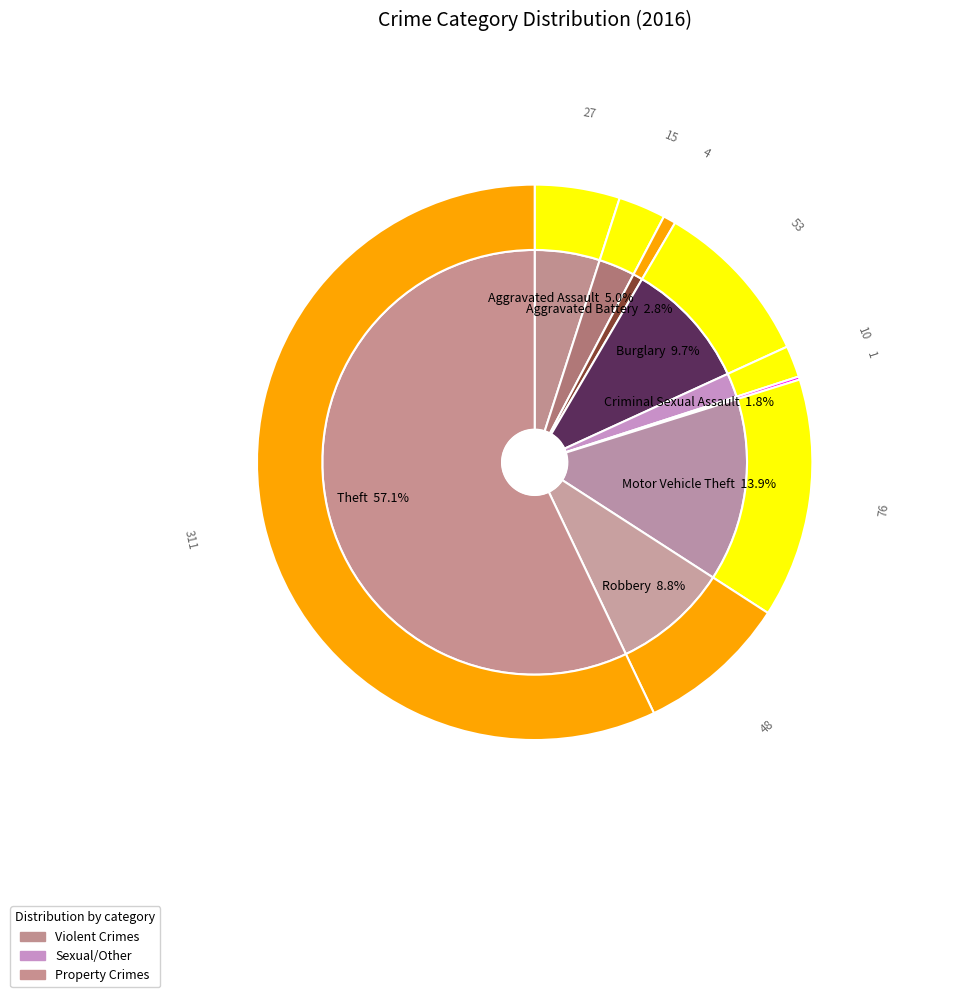

What is the change in value from Aggravated Battery to Theft?

+296